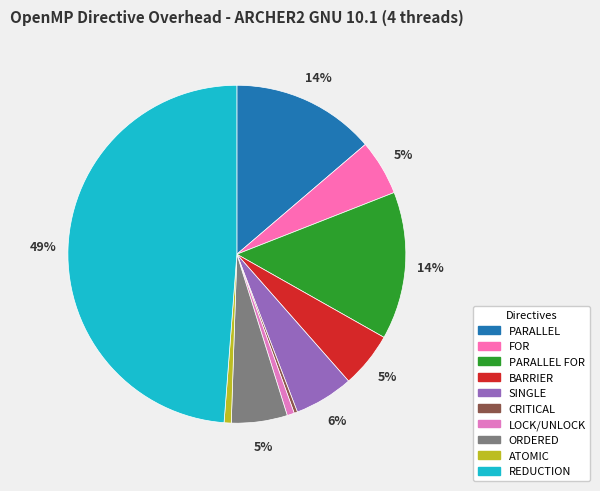

How many segments does this pie chart have?

10